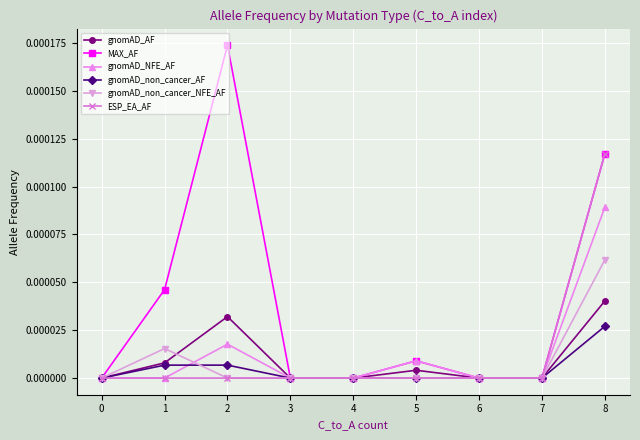

True or false: MAX_AF has more than 0 interior local peaks.

True